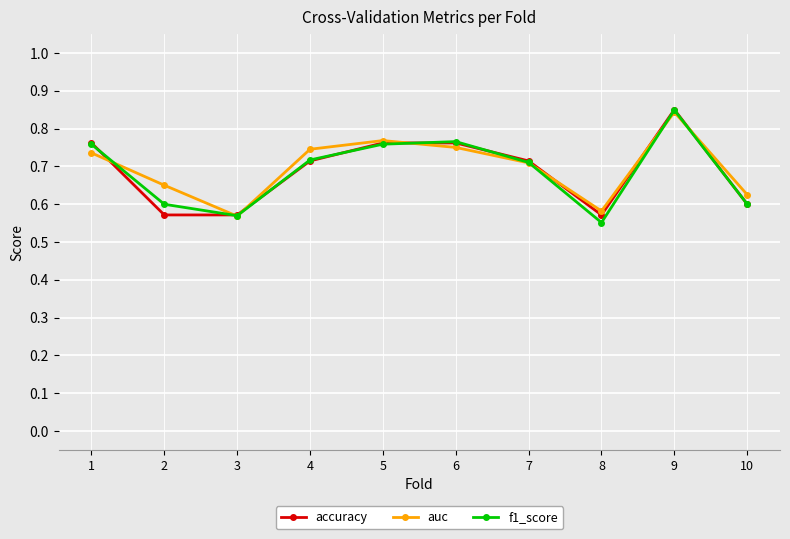

Which category has the highest value in the f1_score series?

9